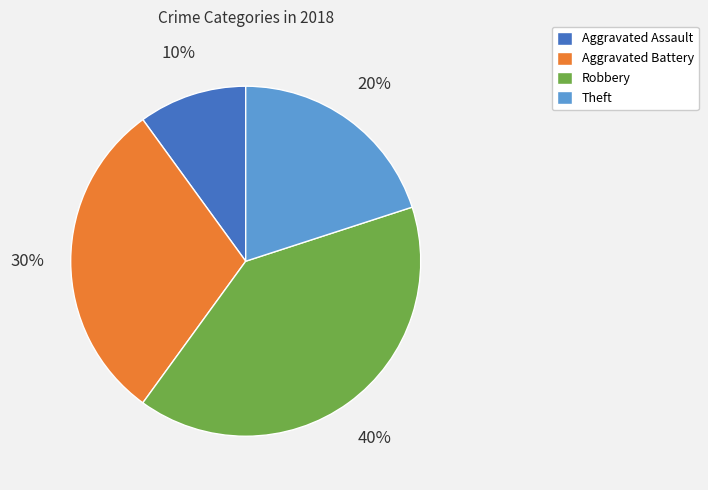

What percentage is the Aggravated Battery slice, to the nearest percent?

30%